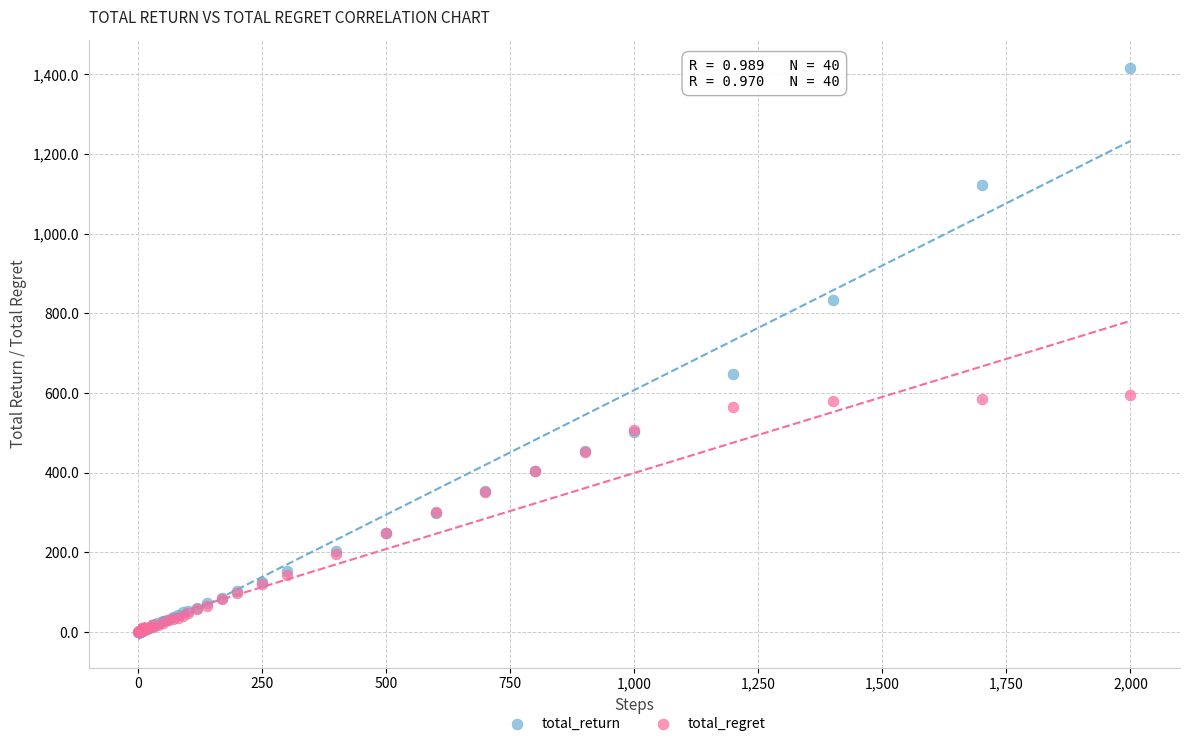

What are all the series names shown in the legend?

total_return, total_regret